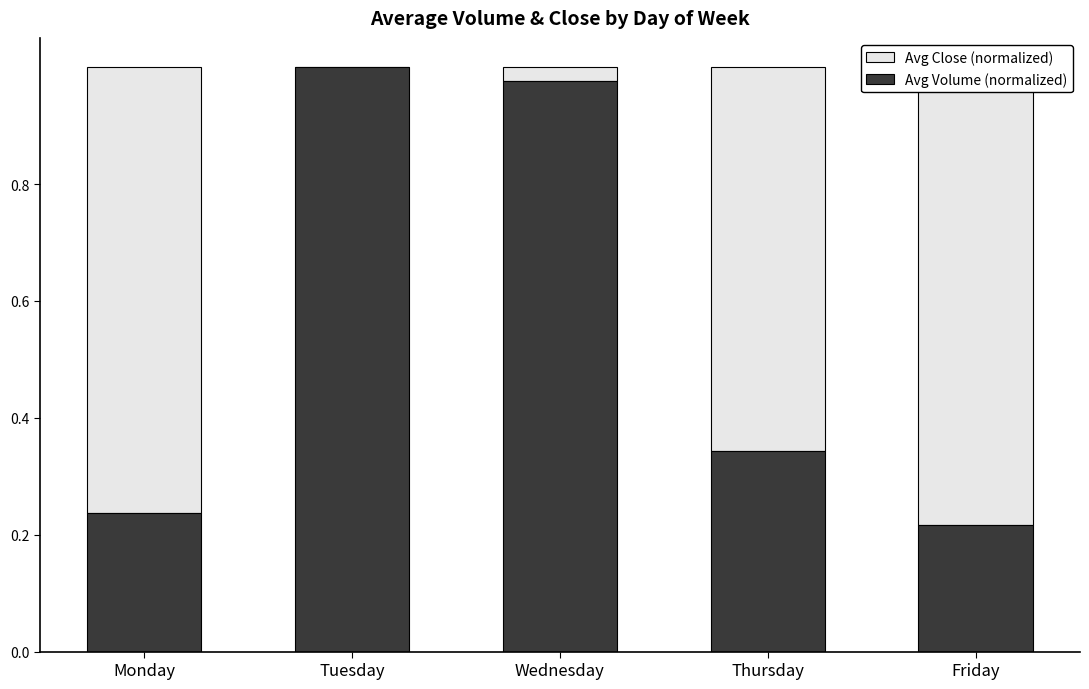

True or false: Avg Close (normalized) has a value of 0.7 at Thursday.

True